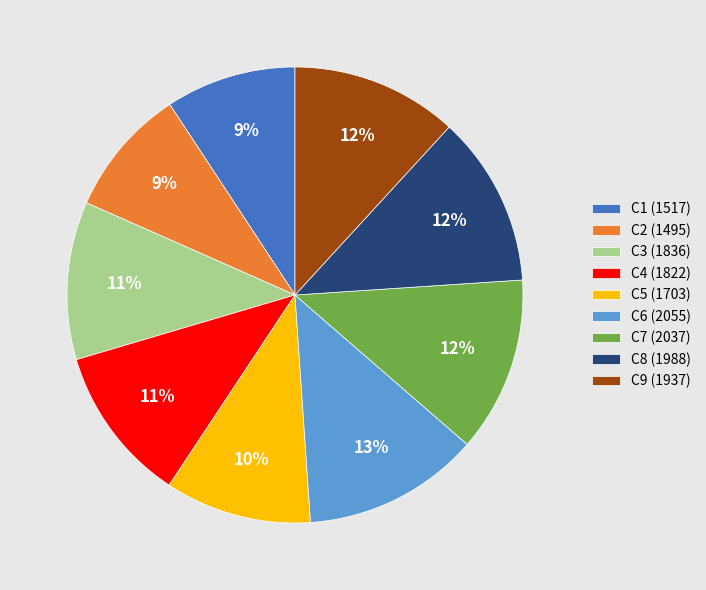

To the nearest percent, what is the average slice percentage?

11%